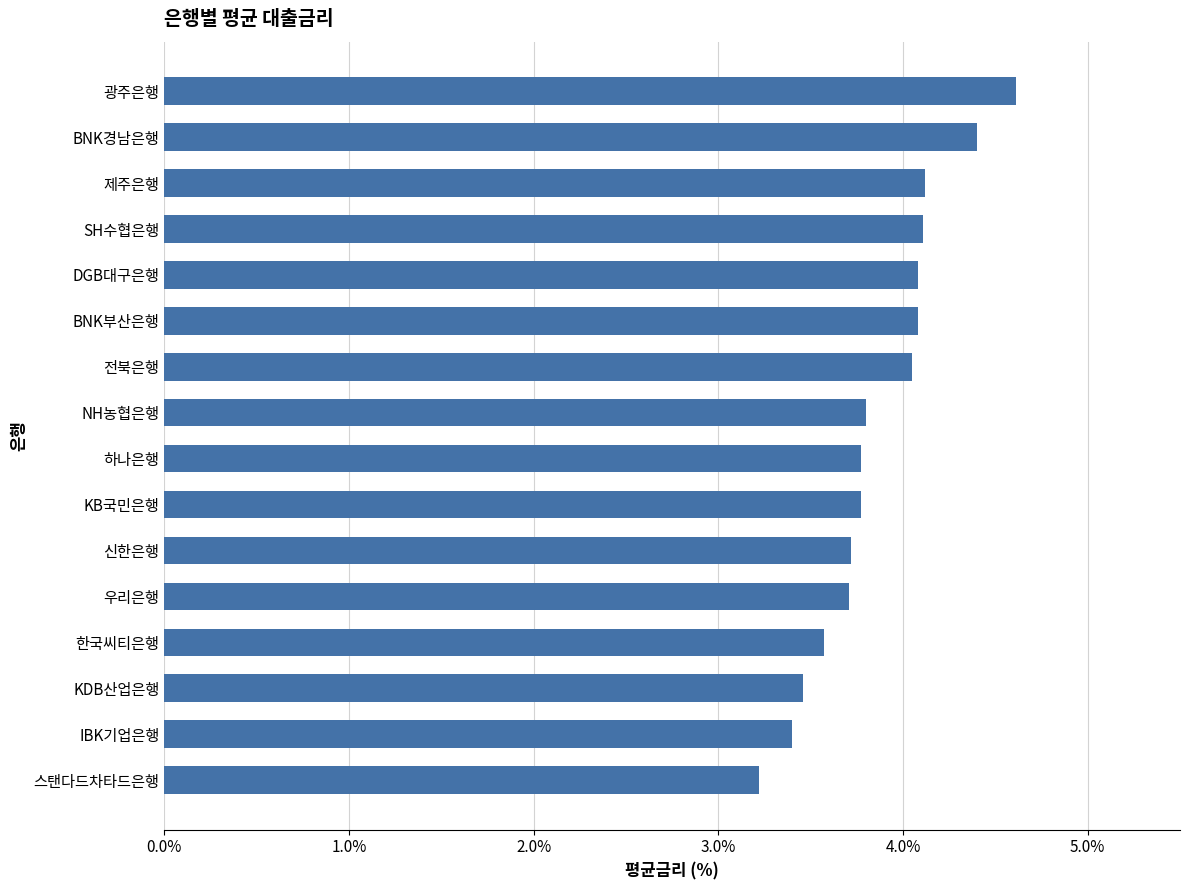

What is the change in value from KB국민은행 to BNK경남은행?

+0.6